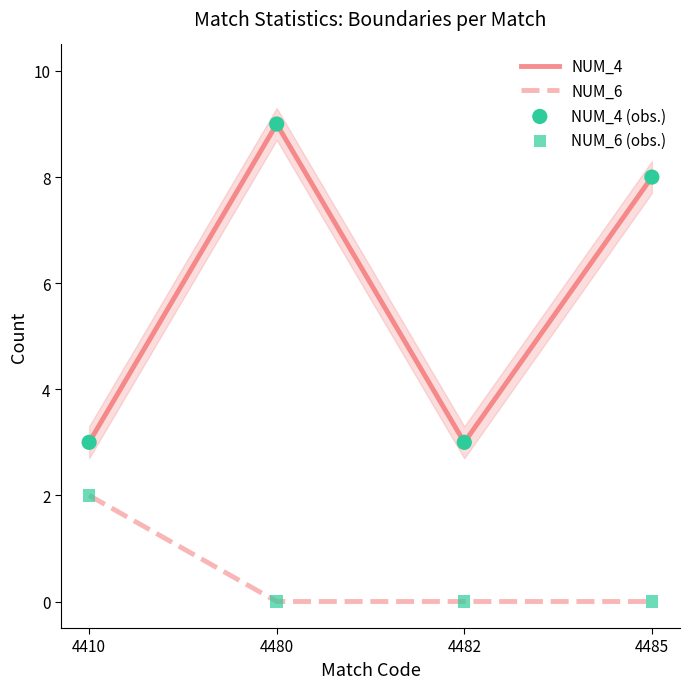

At which category is the sum across all series the highest?

4480